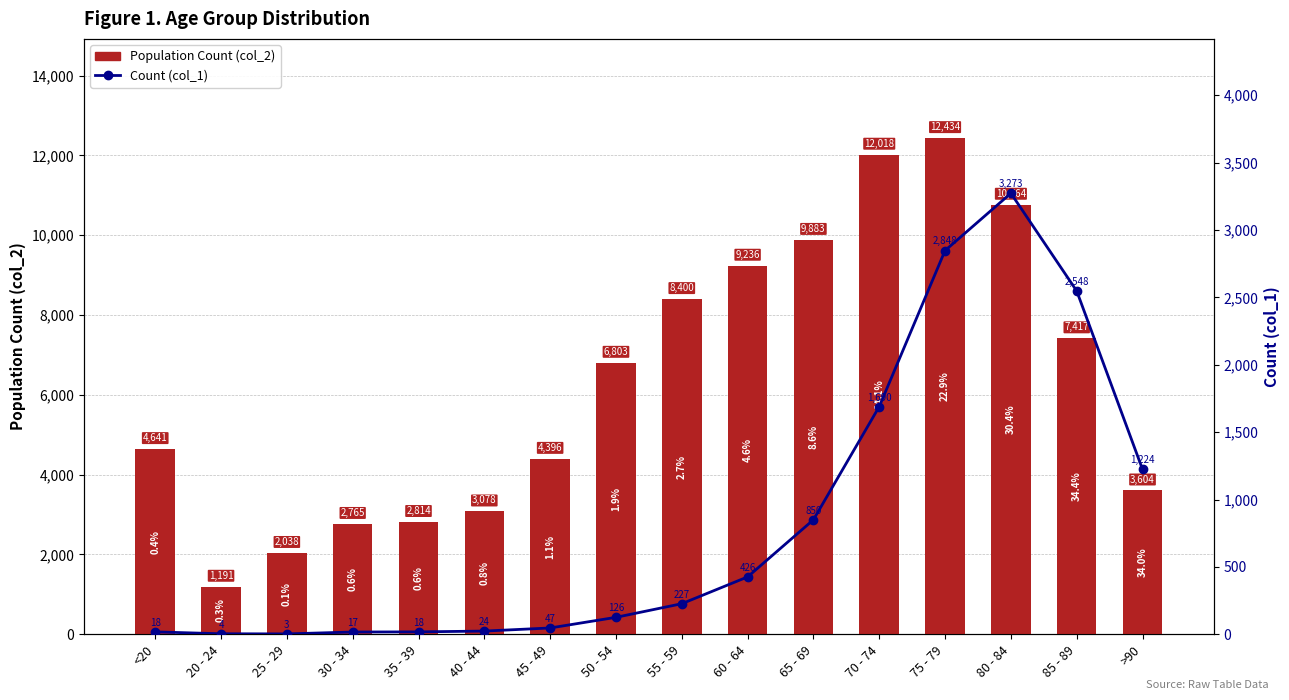

Which series has the largest range (max minus min)?

Population Count (col_2)